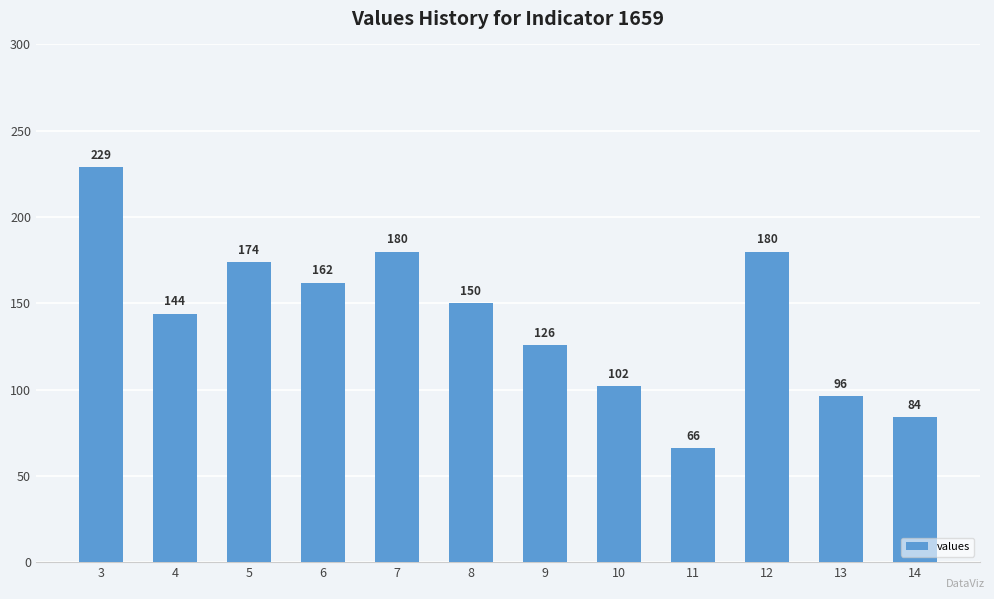

Reading left to right, extract all data points from this chart.

229	144	174	162	180	150	126	102	66	180	96	84